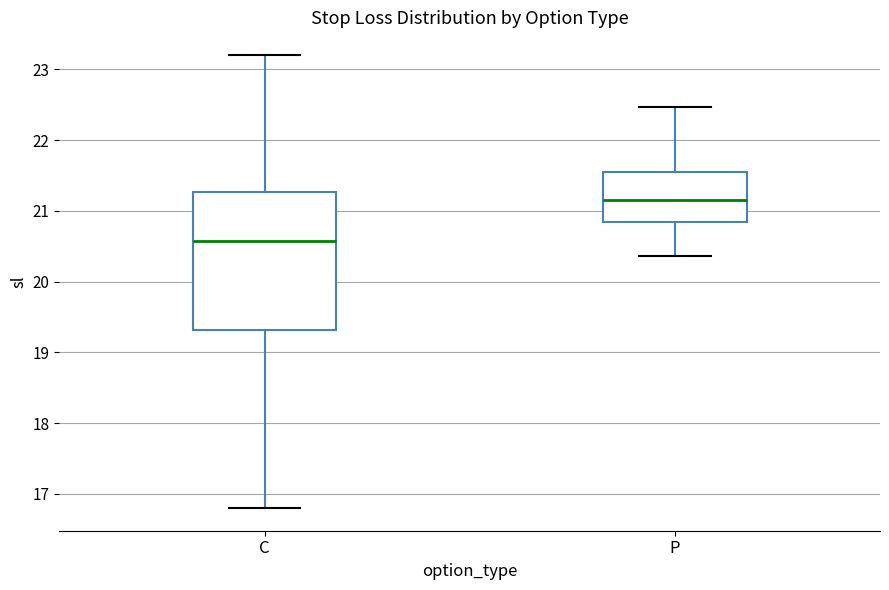

Which box is the tallest, from its lower edge to its upper edge?

C